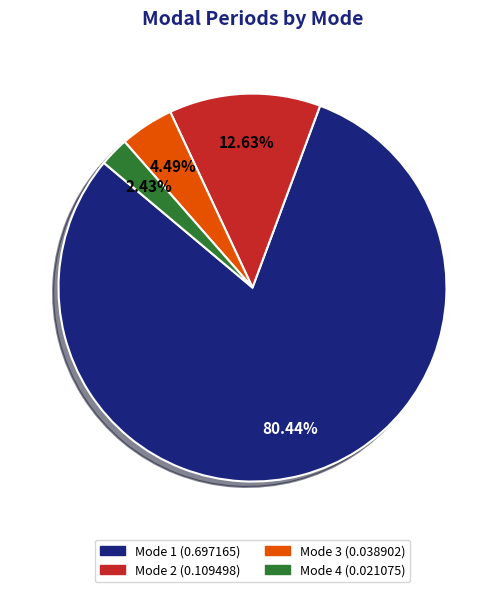

Does any single category account for the majority?

Yes